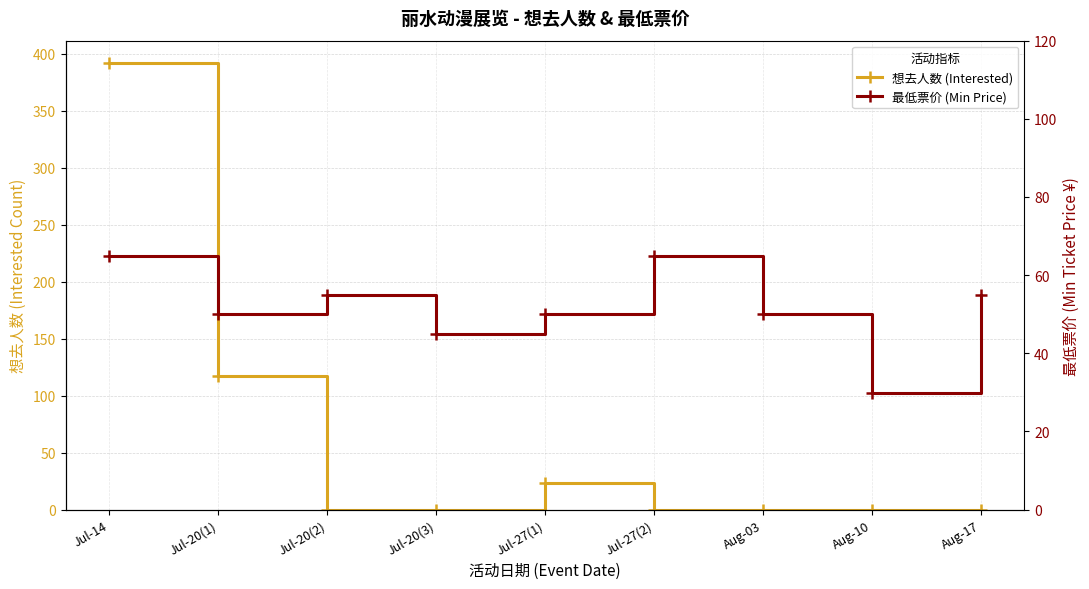

Reading left to right, list all the values displayed in this chart.

想去人数 (Interested): Jul-14=392.0	Jul-20(1)=117.0	Jul-20(2)=0.0	Jul-20(3)=0.0	Jul-27(1)=23.0	Jul-27(2)=0.0	Aug-03=0.0	Aug-10=0.0	Aug-17=0.0
最低票价 (Min Price): Jul-14=65.0	Jul-20(1)=50.0	Jul-20(2)=55.0	Jul-20(3)=45.0	Jul-27(1)=50.0	Jul-27(2)=65.0	Aug-03=50.0	Aug-10=29.9	Aug-17=55.0